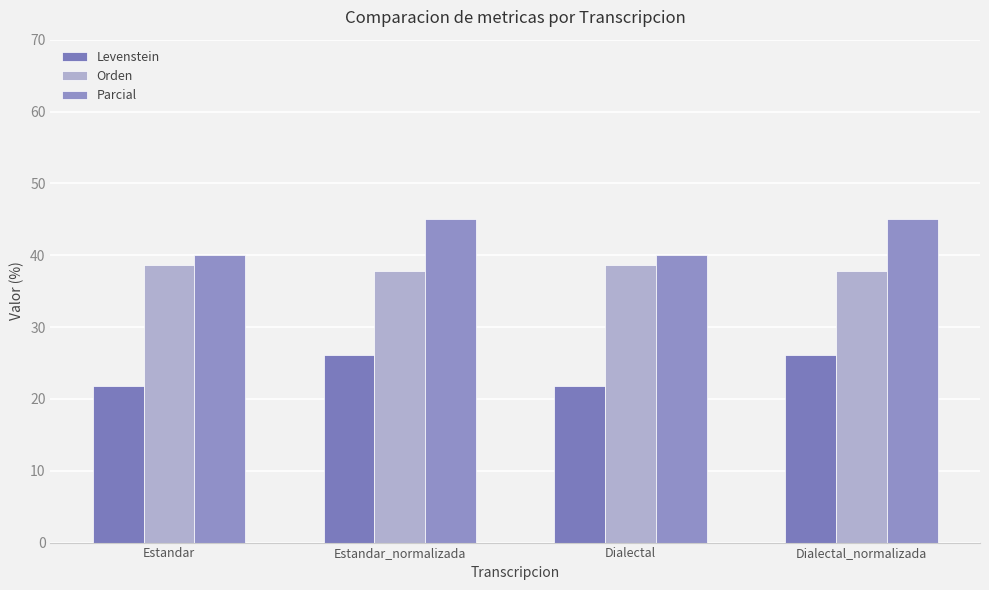

How many bars are there in total?

12